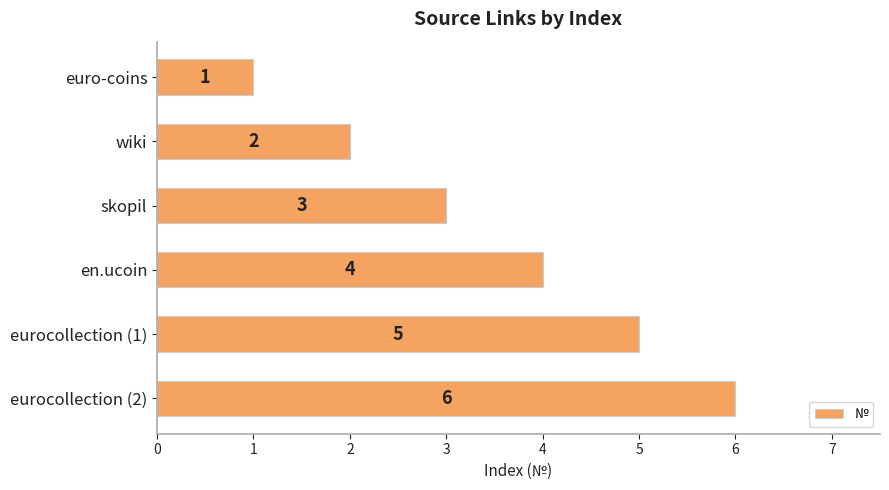

List the labels in order of value, smallest first.

euro-coins, wiki, skopil, en.ucoin, eurocollection (1), eurocollection (2)